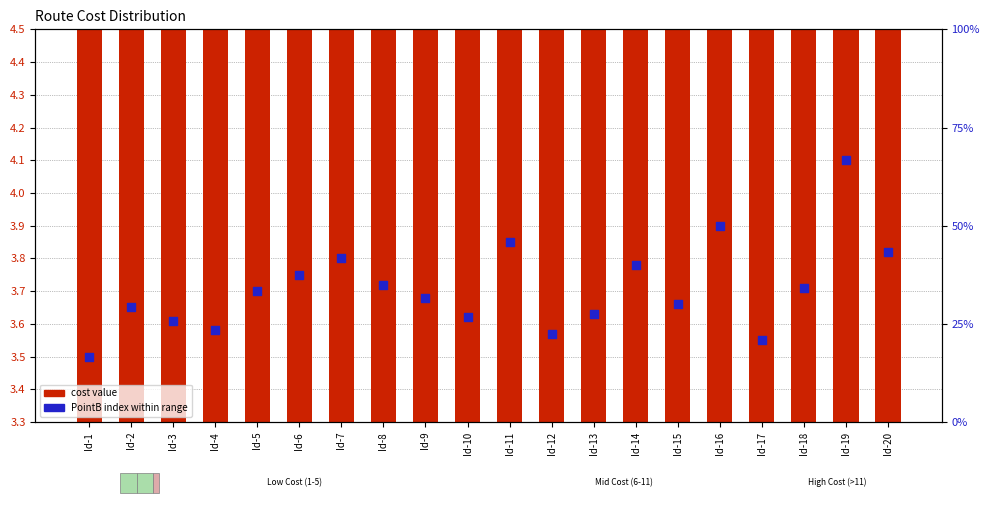

Which series reaches the maximum Y coordinate?

PointB index (scaled)